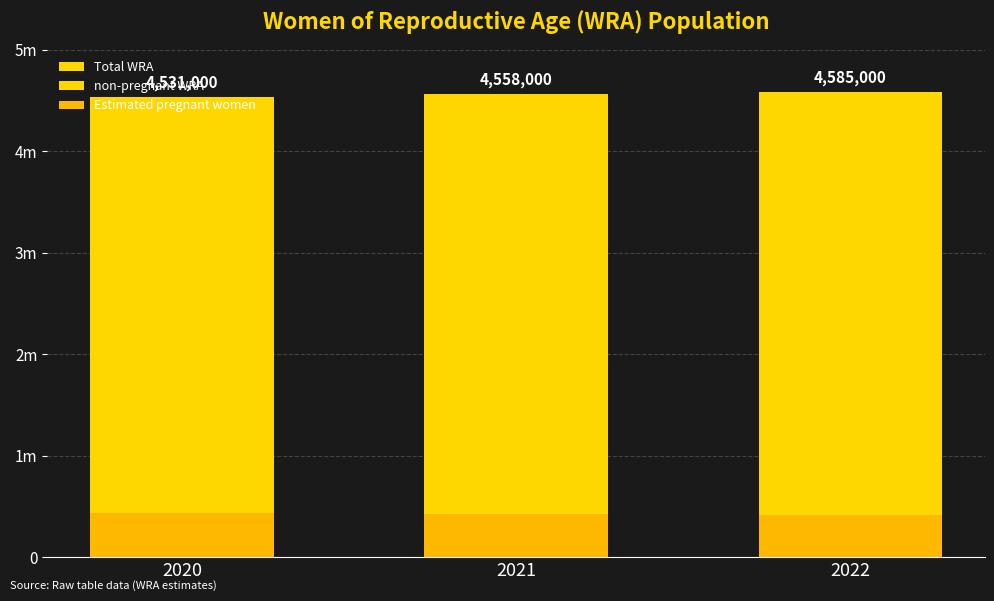

How many groups of bars are there?

3